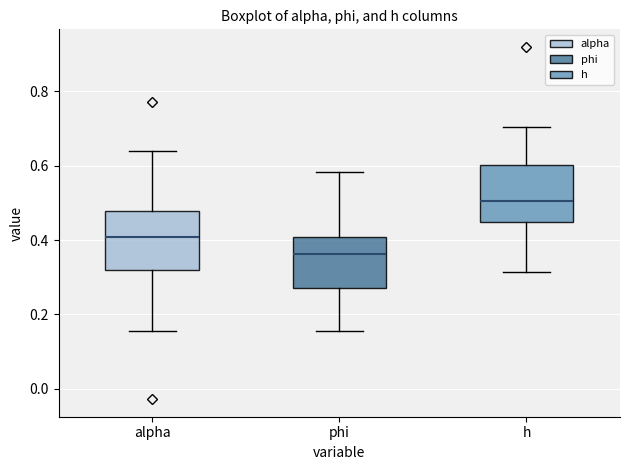

Reading left to right, read every box against the y-axis: the position of its median line, the range the box covers, and the ends of its whiskers. The values are not printed on the chart, so give them approximately, as read against the axis.

alpha: median 0.40, box 0.32 to 0.48, whiskers 0.16 to 0.64
phi: median 0.36, box 0.28 to 0.40, whiskers 0.16 to 0.58
h: median 0.50, box 0.44 to 0.60, whiskers 0.32 to 0.70